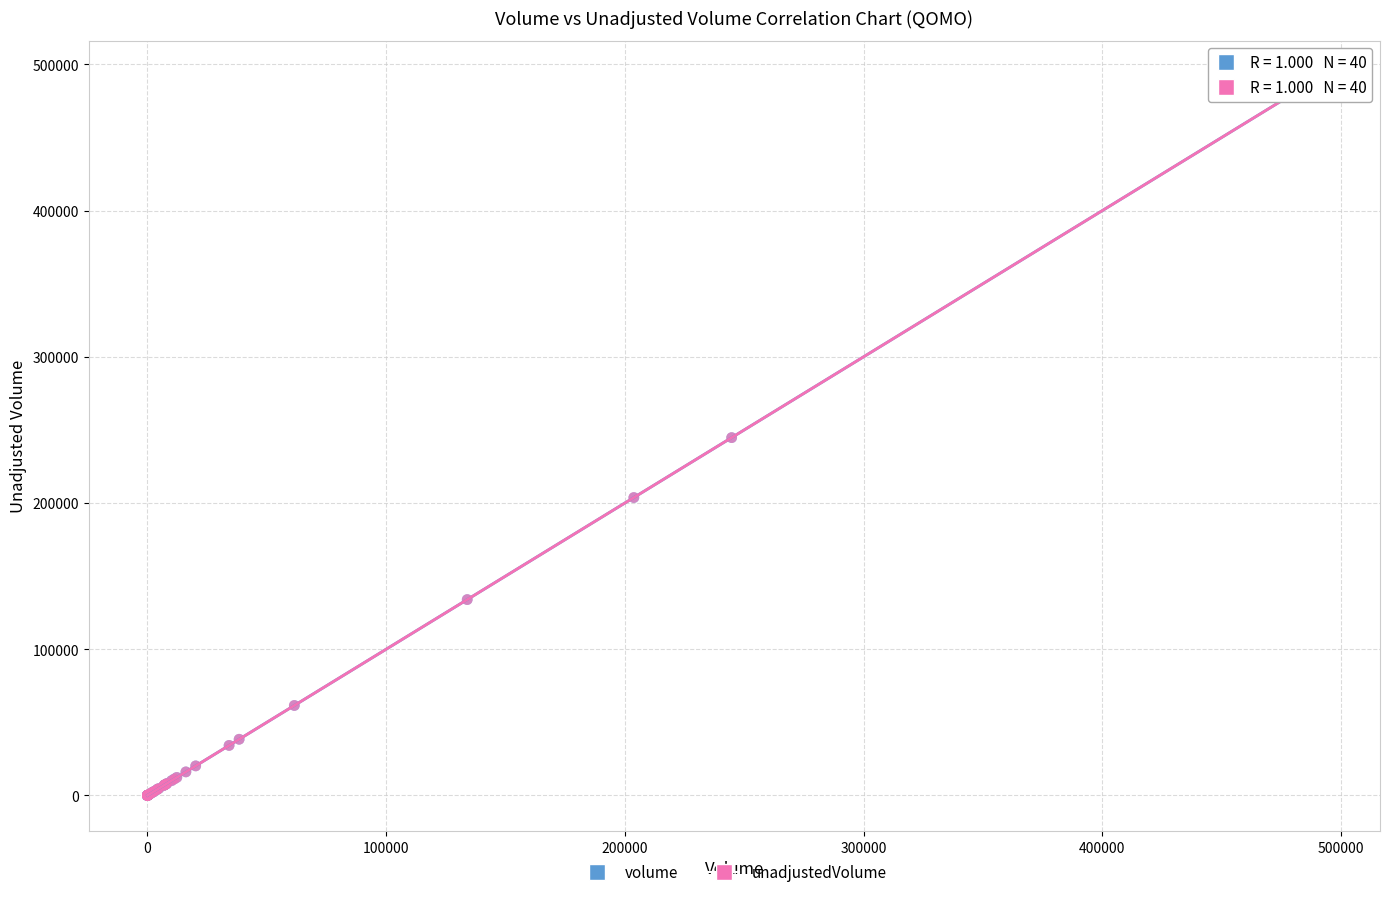

Which series has the largest Y range (max minus min)?

volume